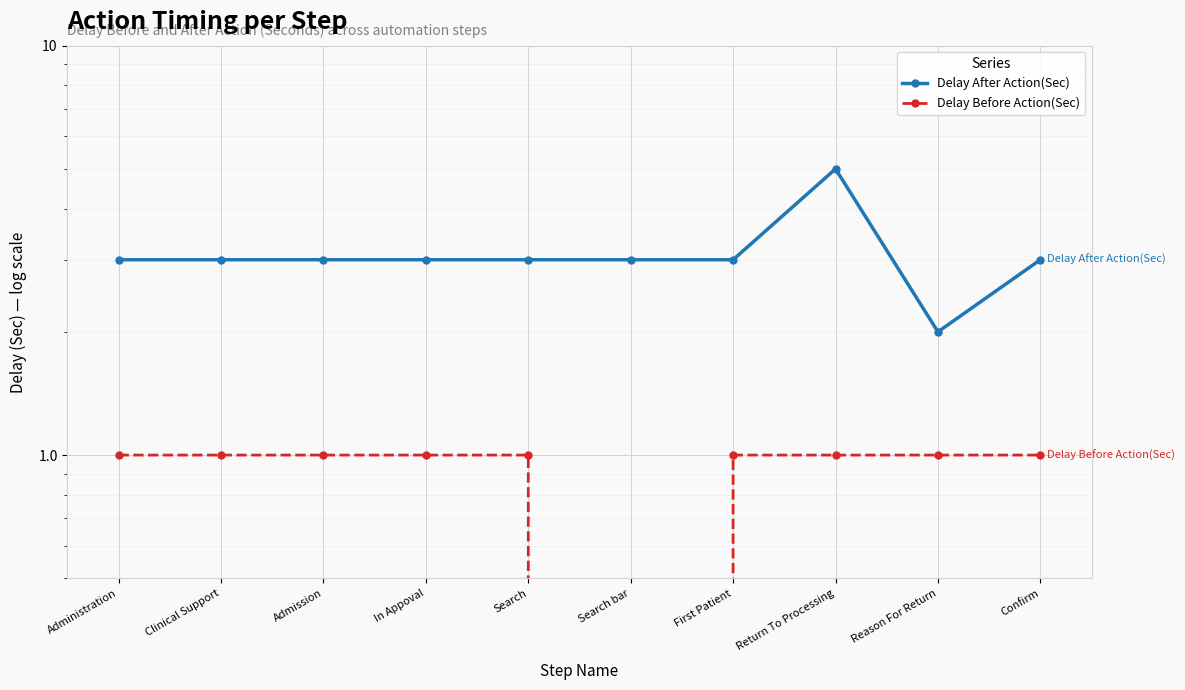

How many values in the Delay Before Action(Sec) series are below 1?

1